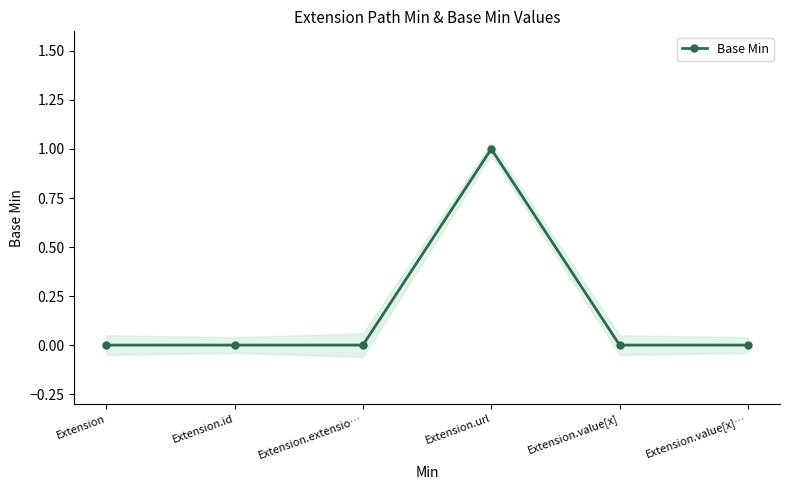

How many categories are shown in the chart?

6